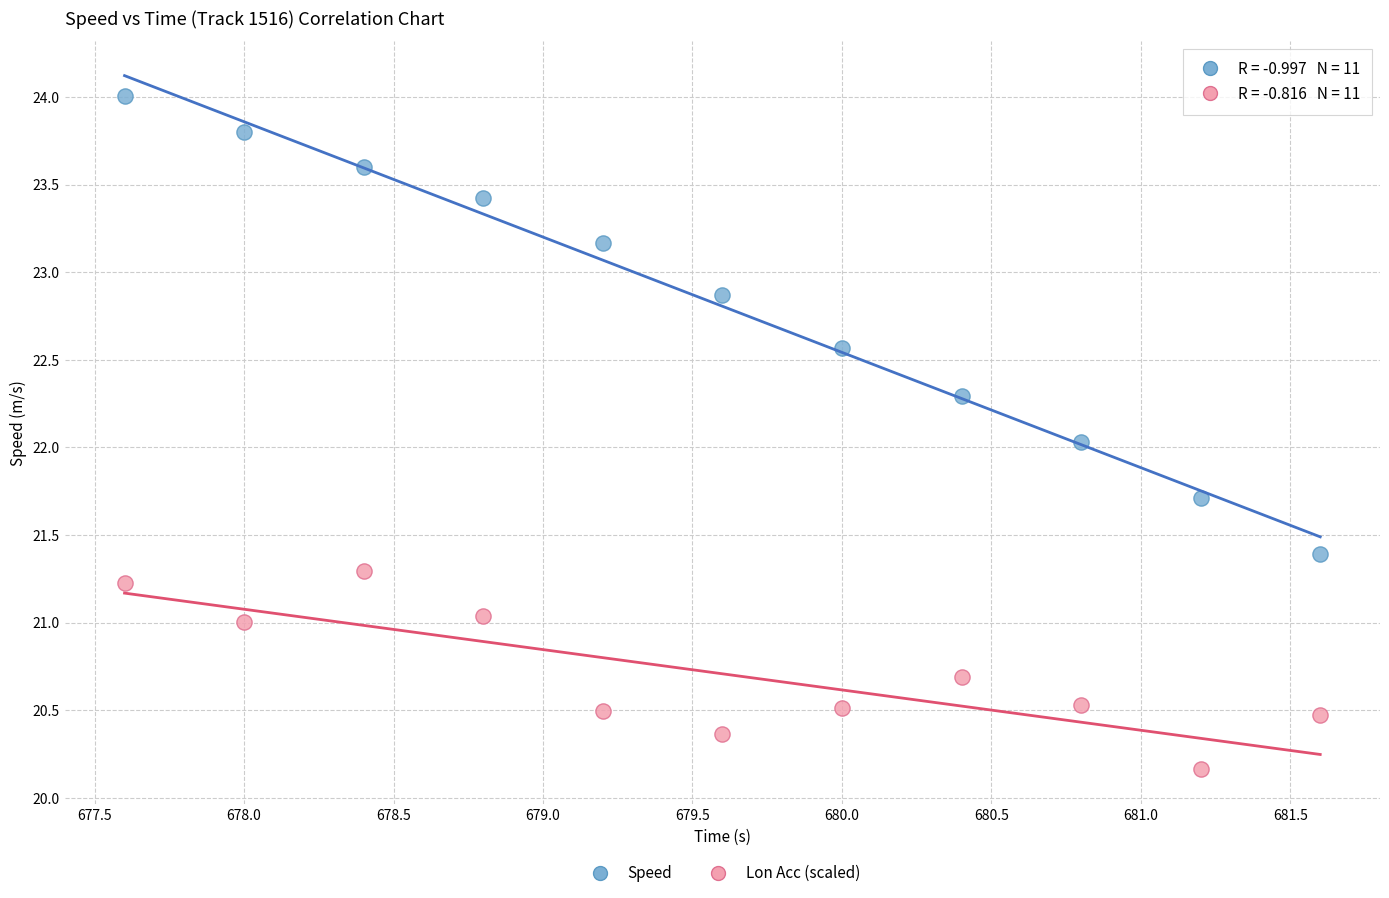

Across all data points, what is the range of Y values (max minus min)?

3.8